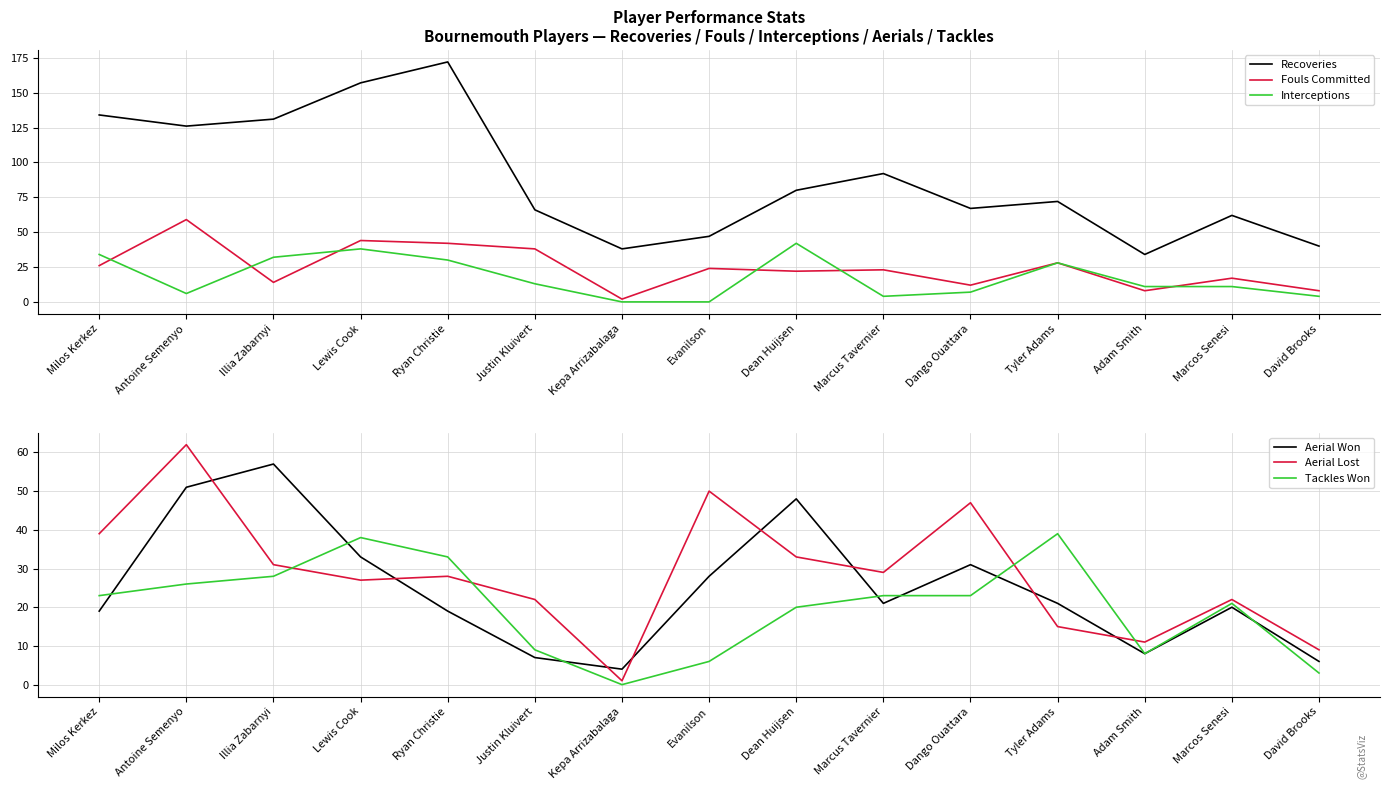

Is this an area chart (filled region under the line)?

No